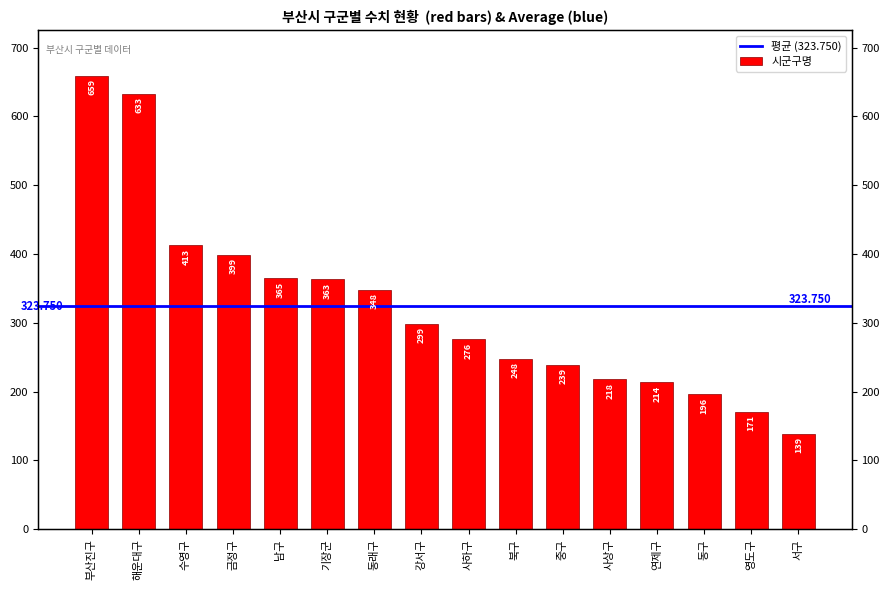

Rank the categories by value from highest to lowest.

부산진구, 해운대구, 수영구, 금정구, 남구, 기장군, 동래구, 강서구, 사하구, 북구, 중구, 사상구, 연제구, 동구, 영도구, 서구